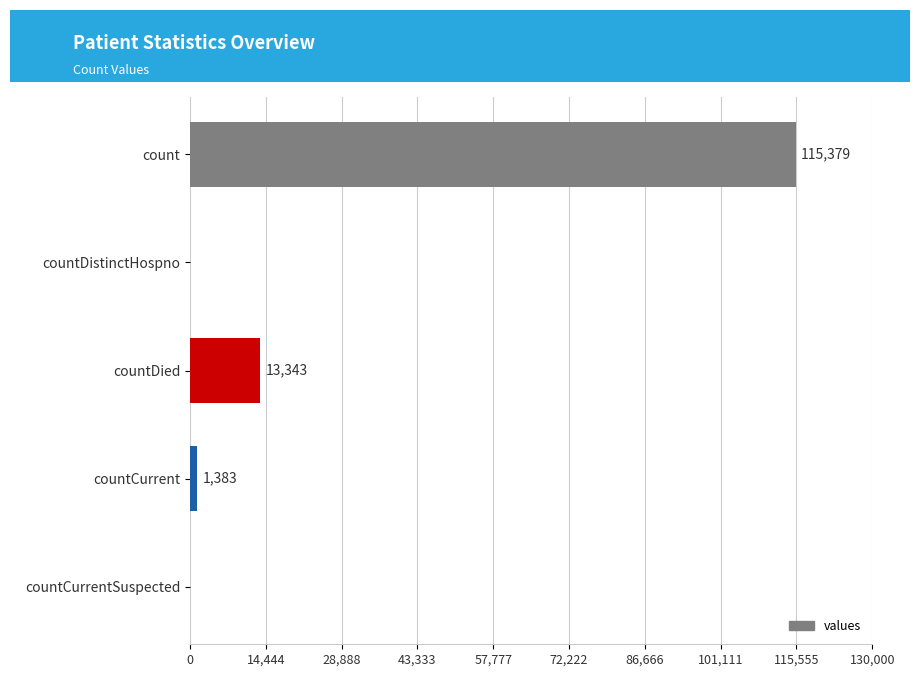

What is the change in value from count to countDistinctHospno?

-115379